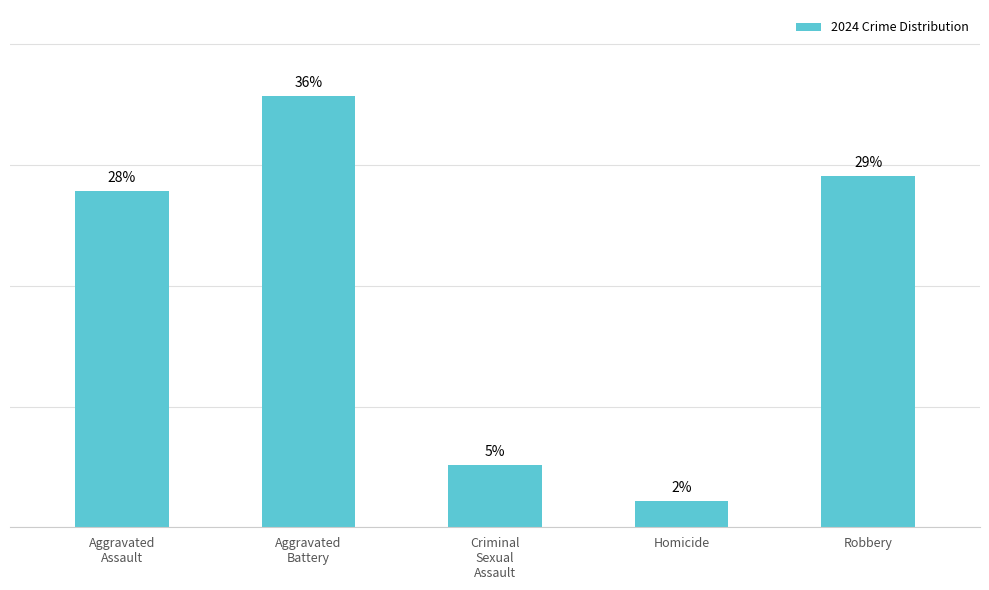

Does the chart contain any negative values?

No